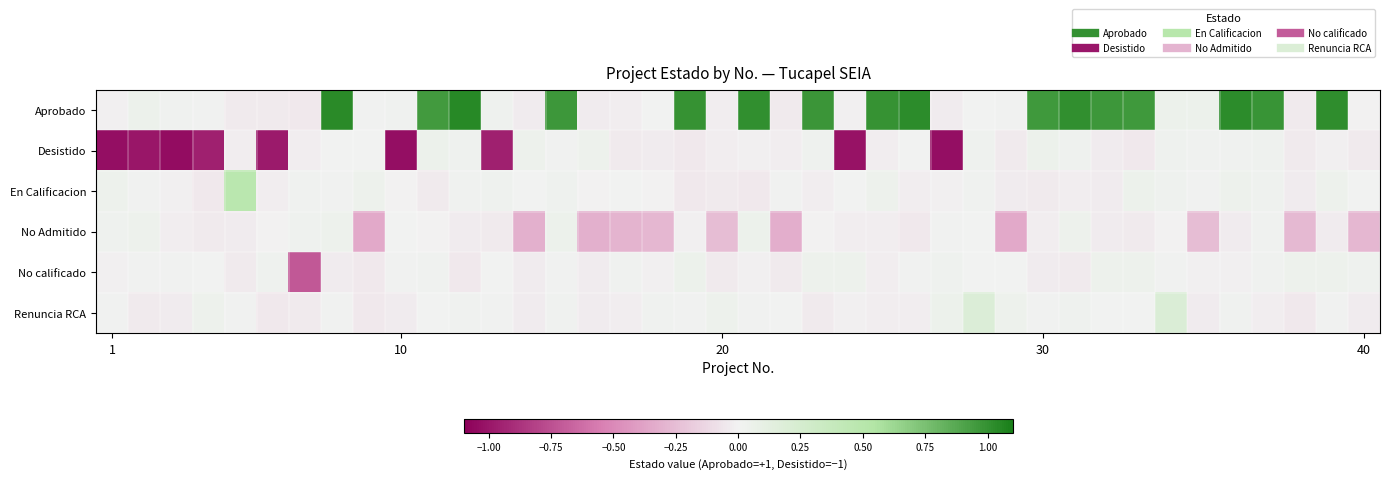

Which series has the largest total across all categories?

Aprobado